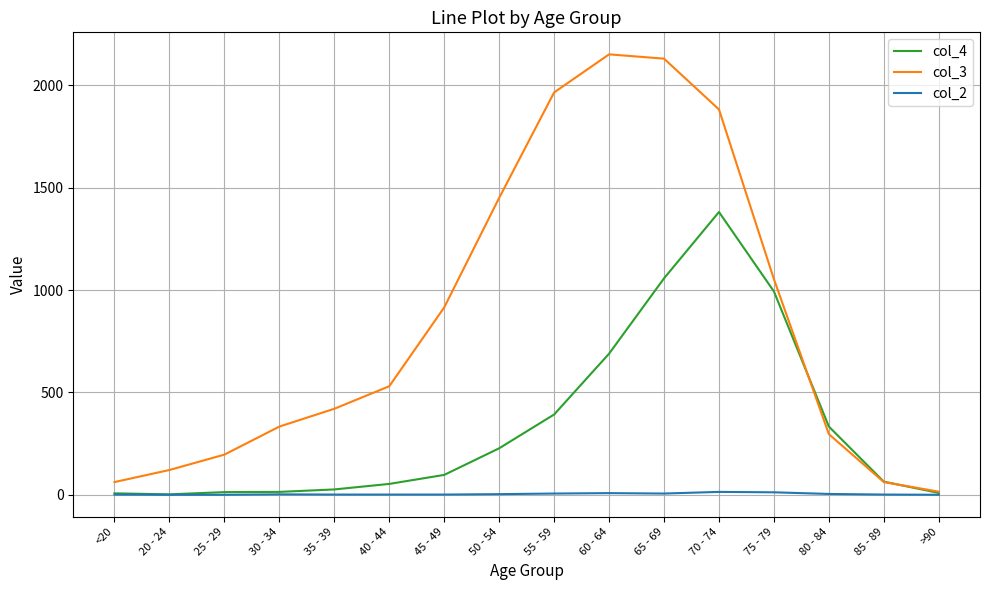

Which series has the widest spread of values?

col_3